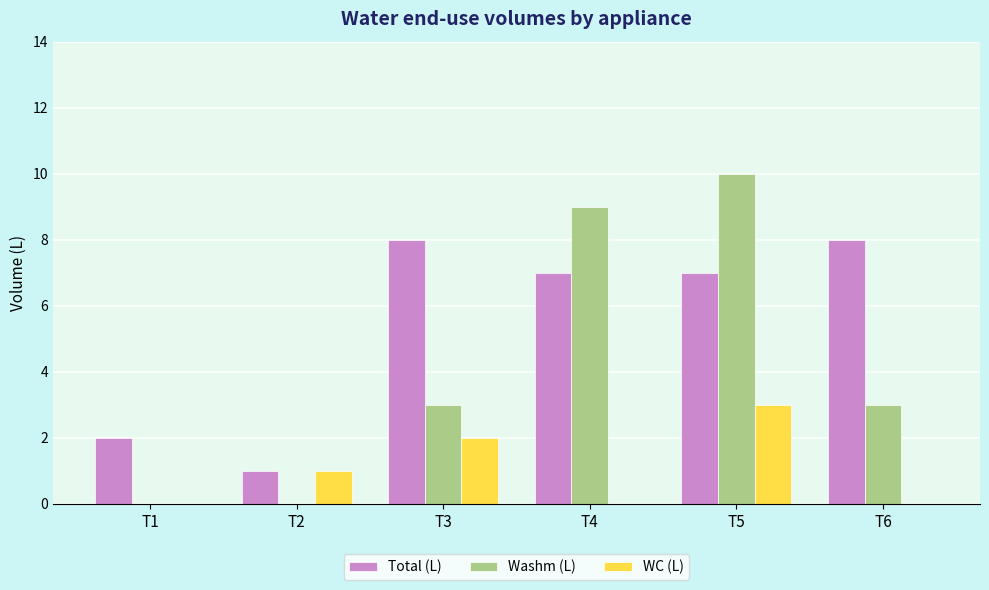

Between T1 and T6, which series saw the biggest shift?

Total (L)